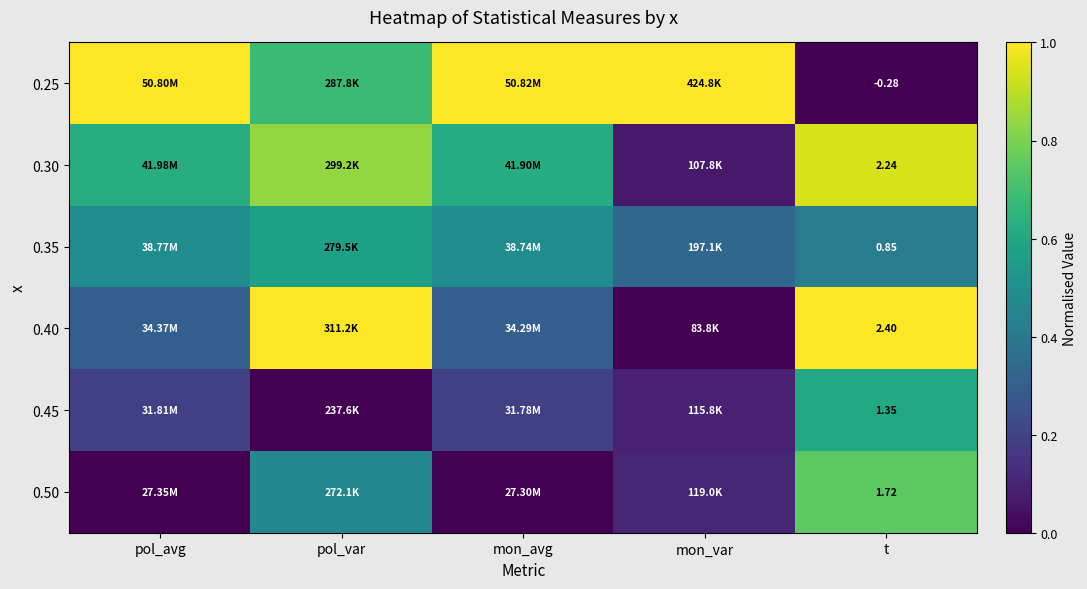

Which series has the largest total across all categories?

0.25